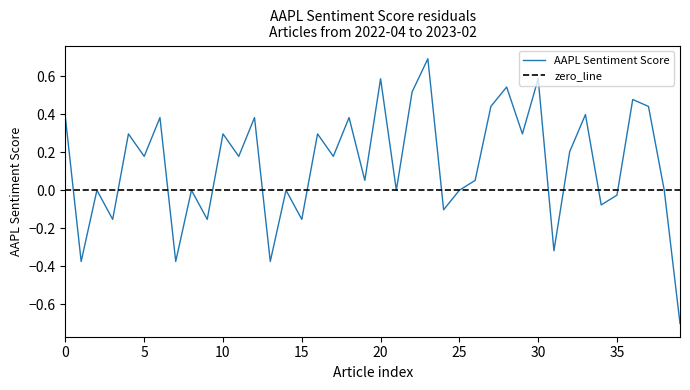

What is the minimum value shown in the chart?

-0.7